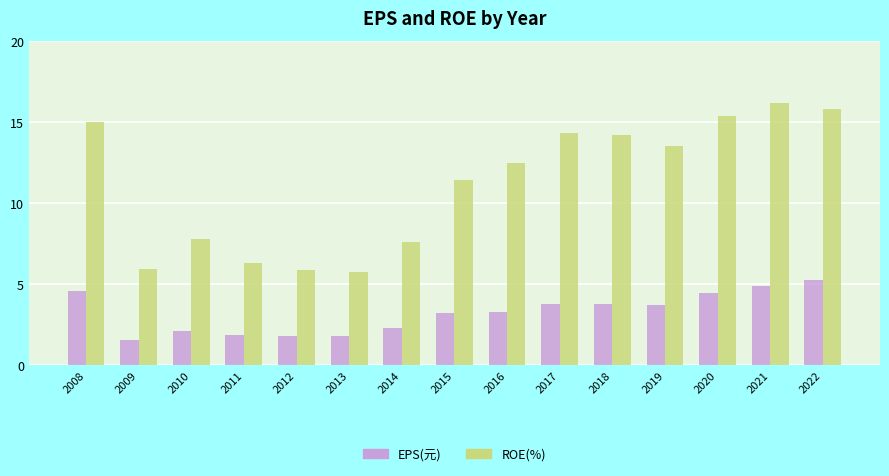

What is the highest value of the EPS(元) series?

5.2